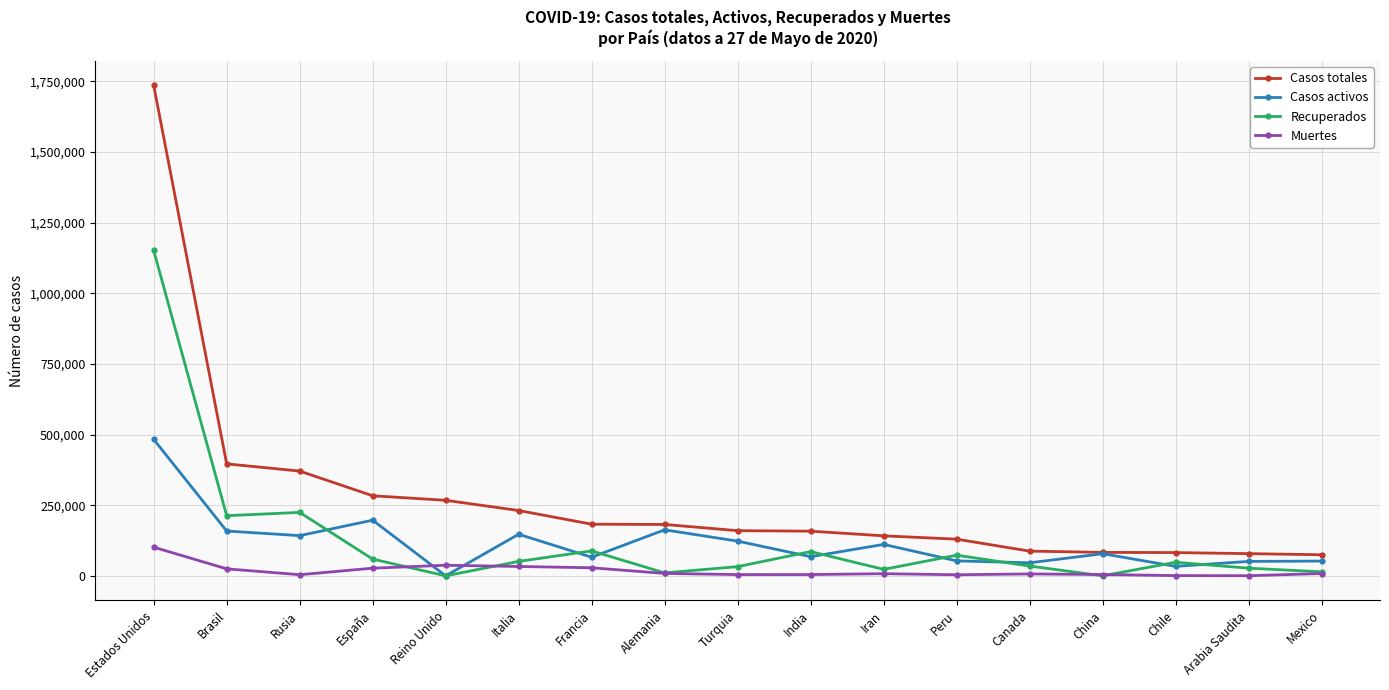

What is the total value across all series at India?

316084